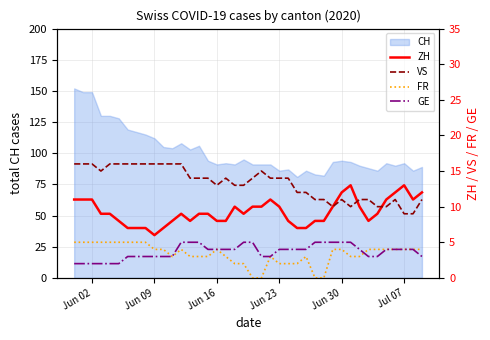

True or false: GE and VS cross at least once.

False